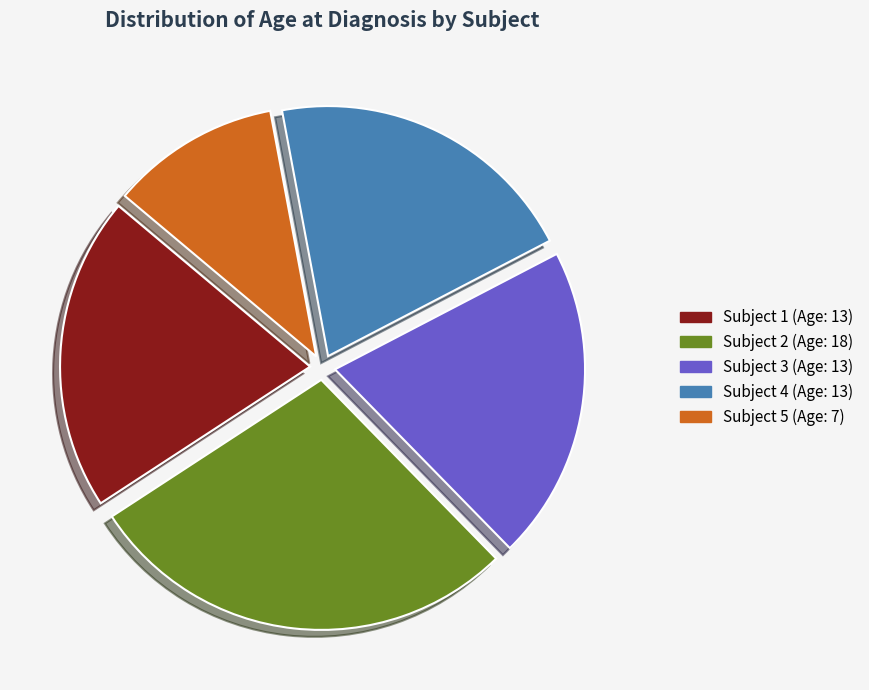

Does Subject 5 represent more than half of the total?

No